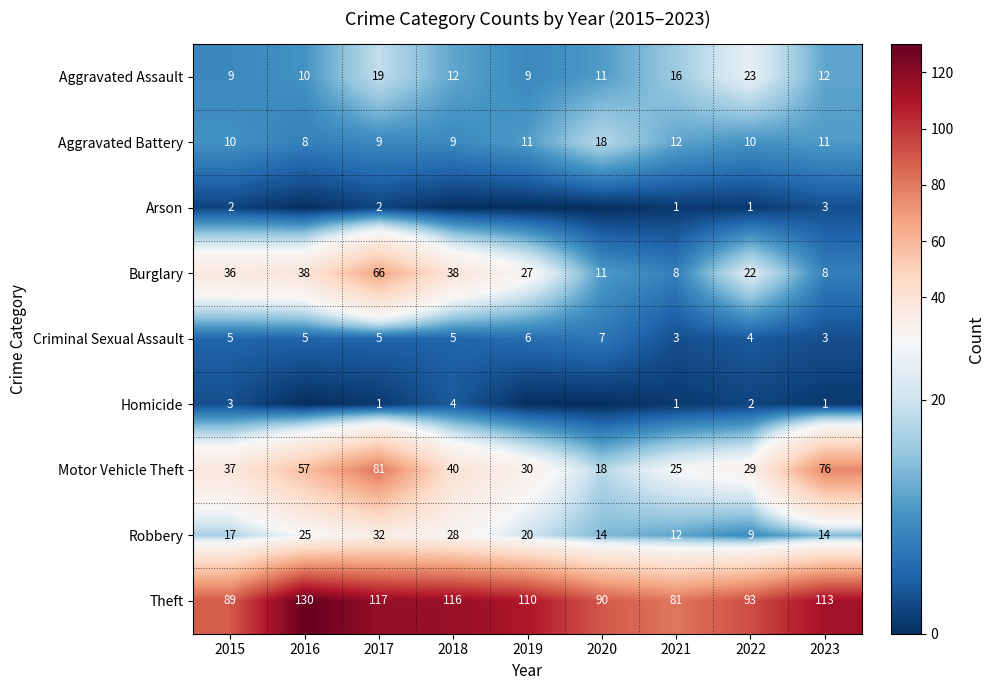

At how many categories does at least one series exceed 45?

9